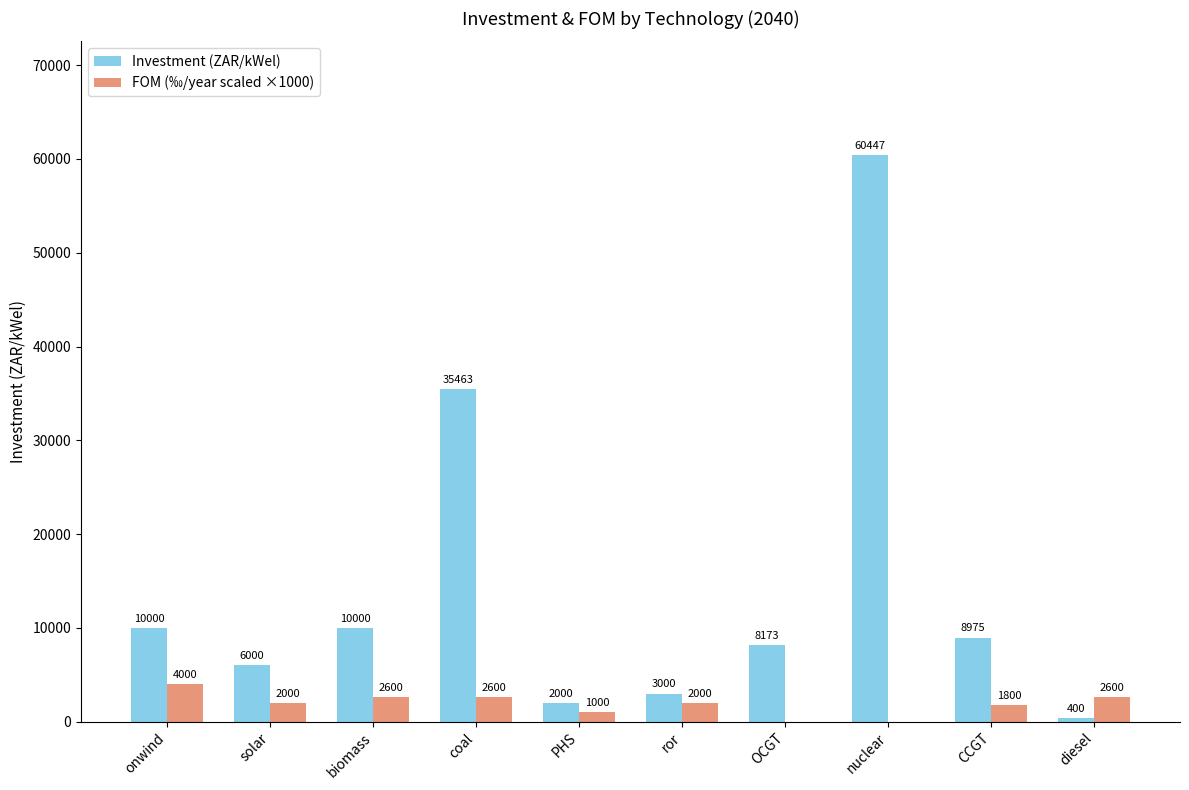

Which series changed the most between OCGT and nuclear?

Investment (ZAR/kWel)